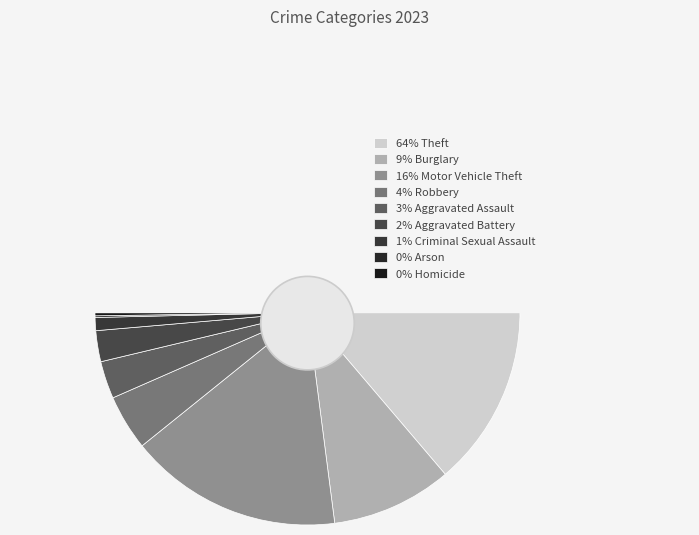

To the nearest percent, what portion does Motor Vehicle Theft represent?

16%